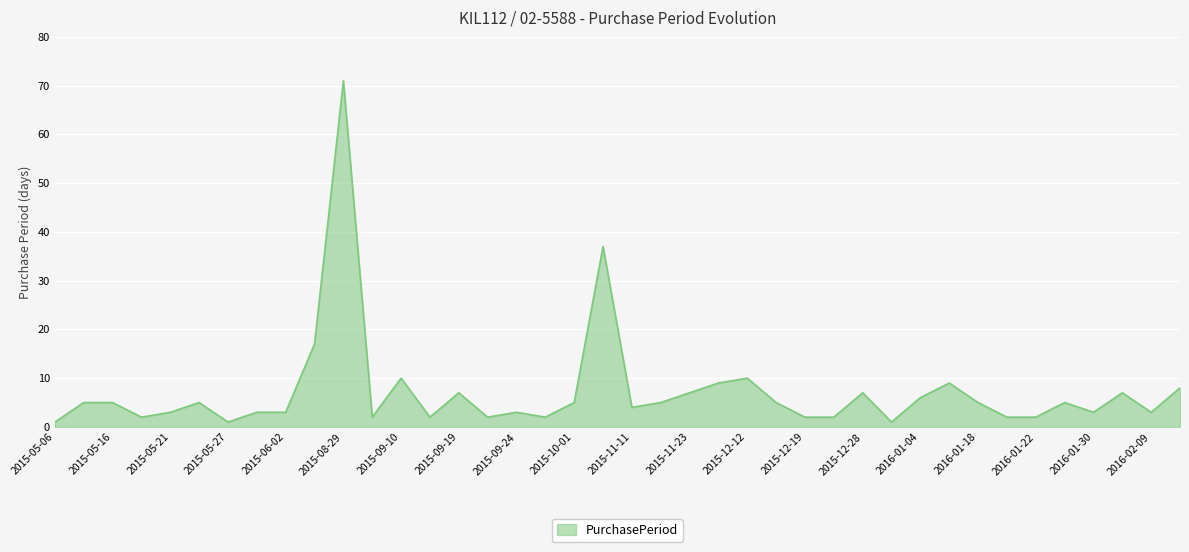

Does the chart have visible grid lines?

Yes